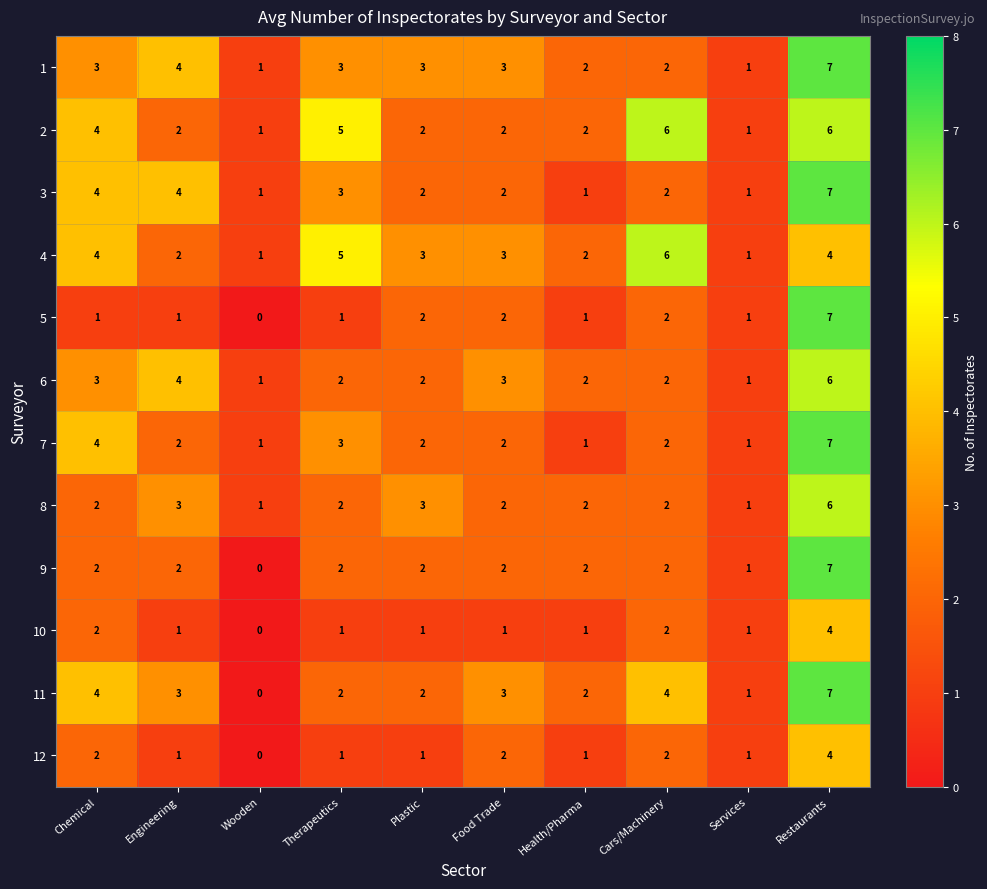

What is the total value across all series at Health/Pharma?

19